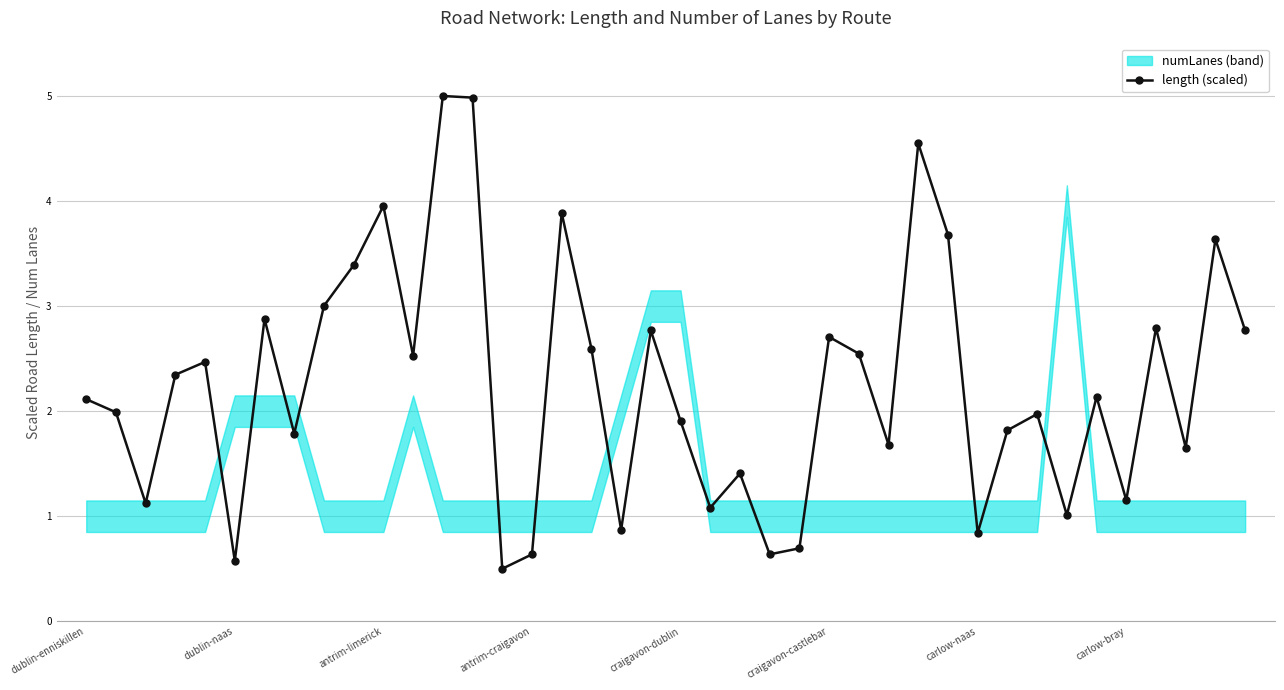

What is the maximum value shown in the chart?

5.0